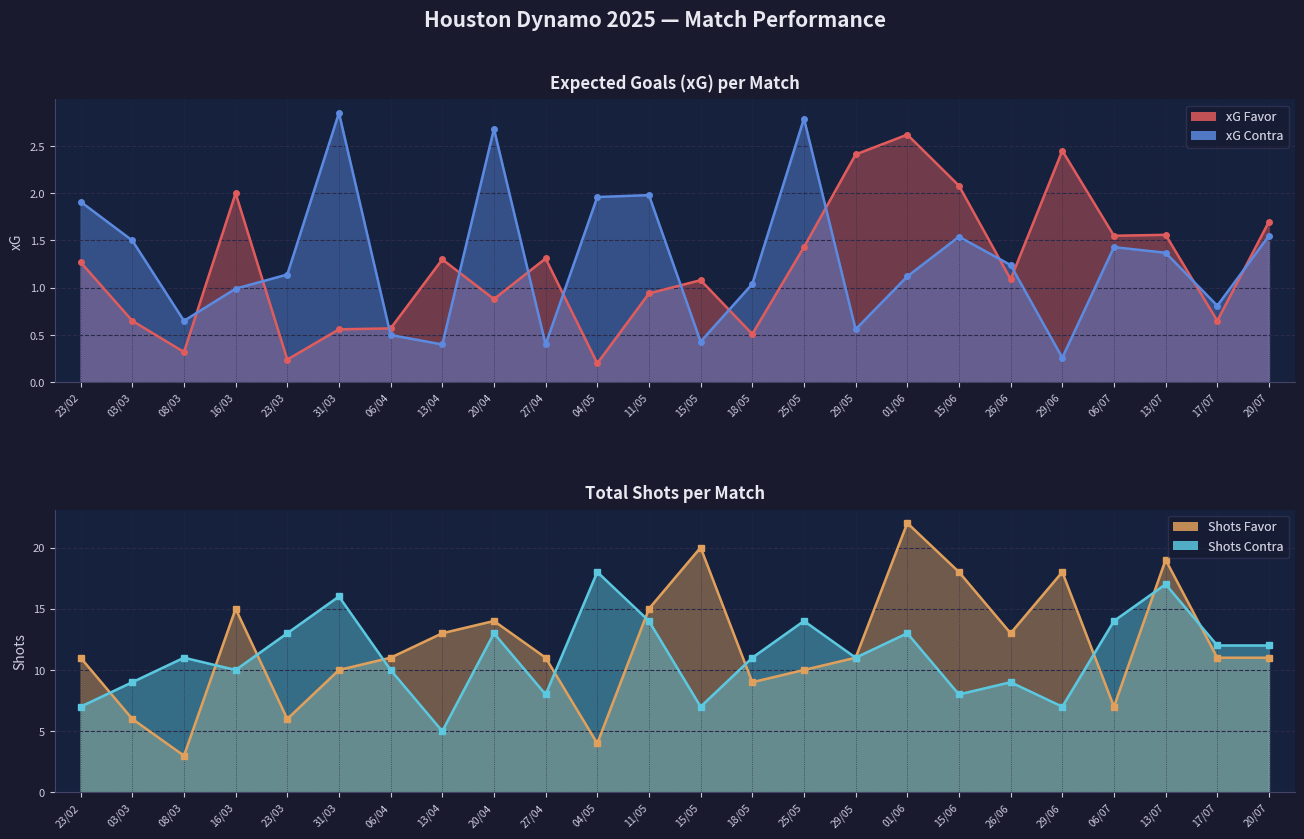

What is the highest value of the xG Favor series?

2.6